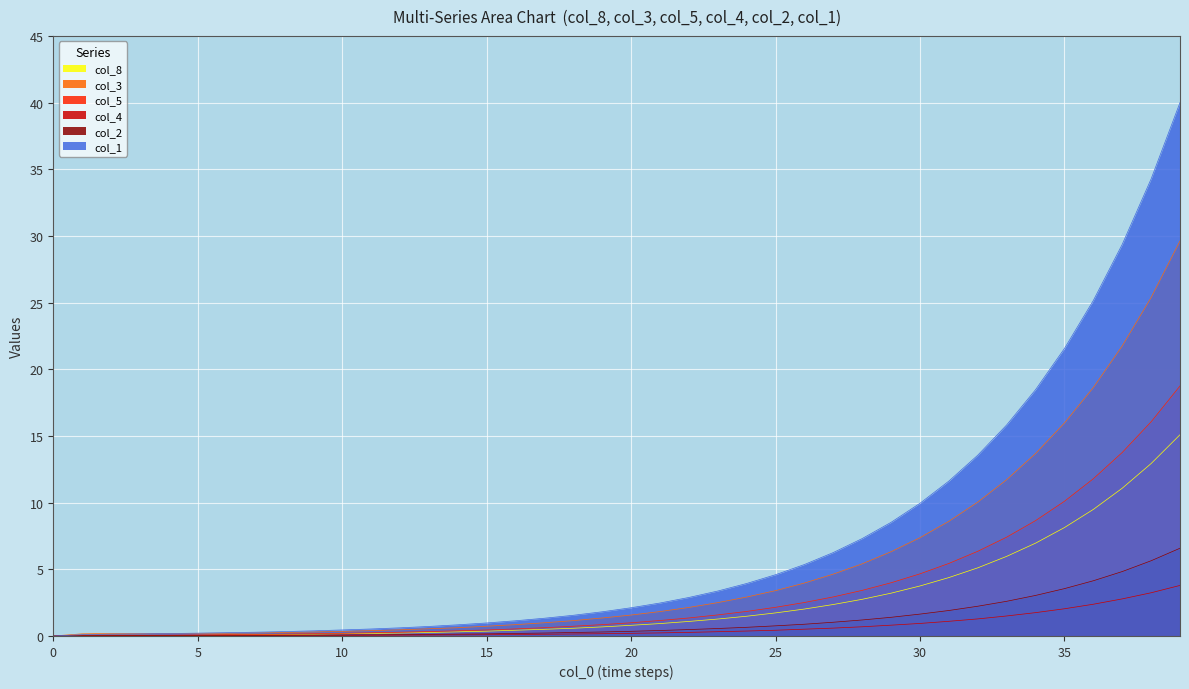

True or false: col_4 has a value of 0.1 at 21.

False